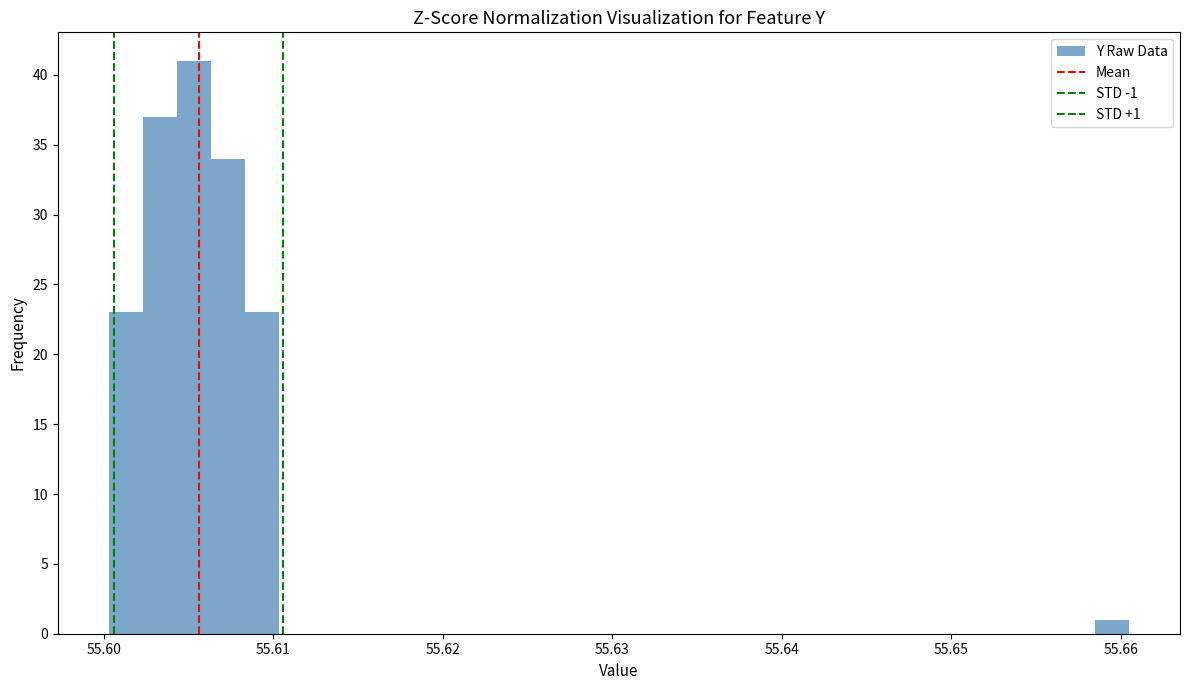

Read against the x-axis, roughly where is the centre of the tallest bar?

55.605